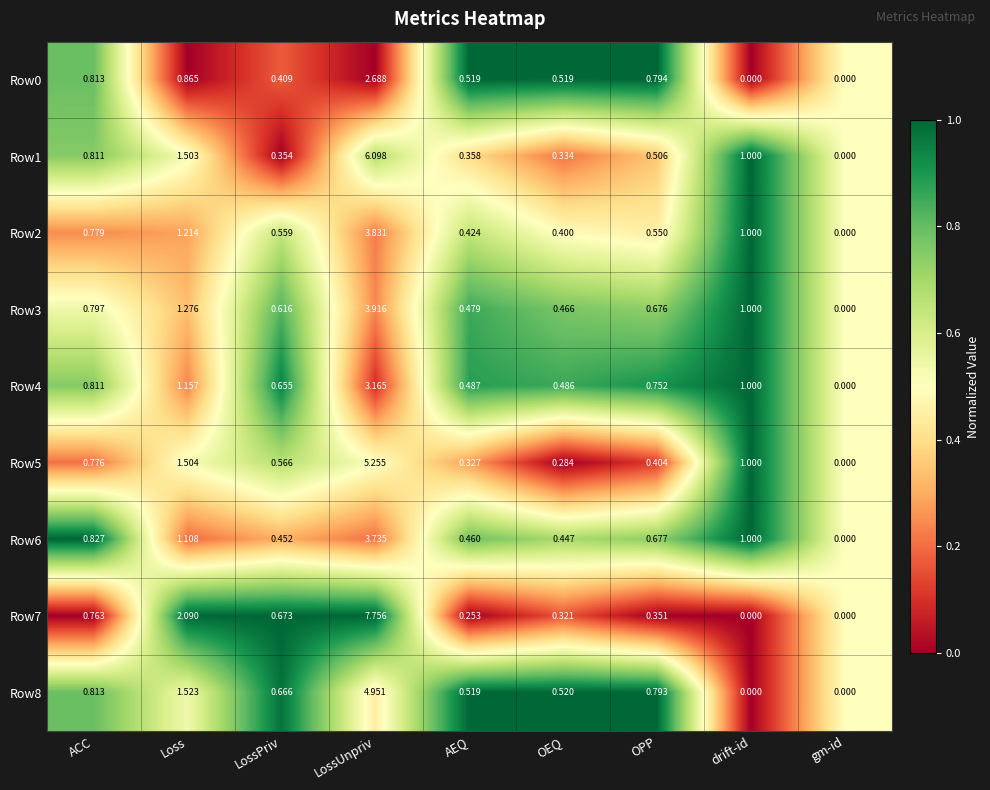

Rank the categories by Row1 value from lowest to highest.

gm-id, OEQ, LossPriv, AEQ, OPP, ACC, drift-id, Loss, LossUnpriv